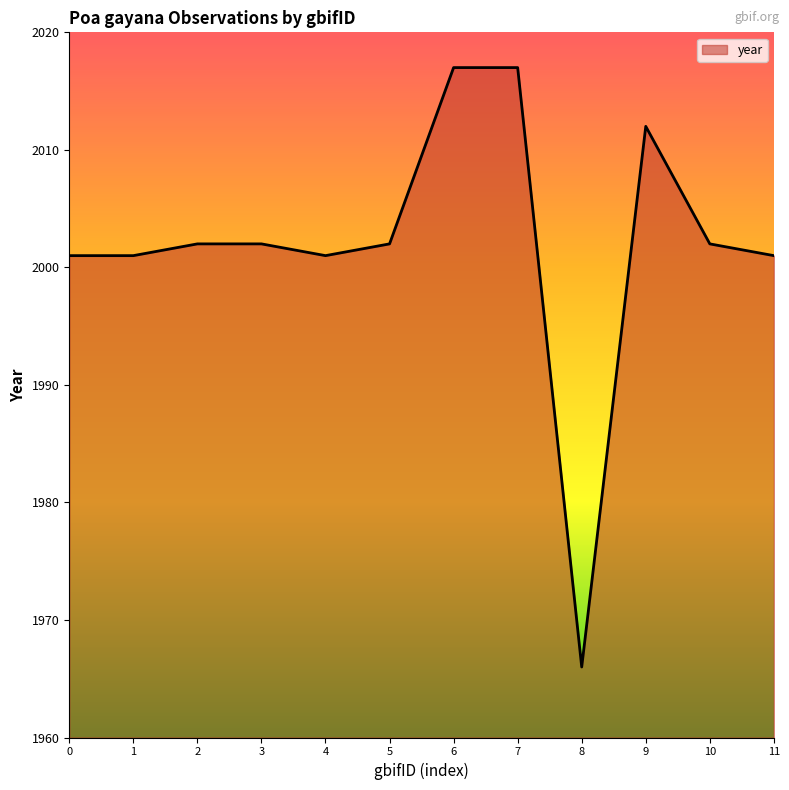

What is the difference between the maximum and second lowest values?

16